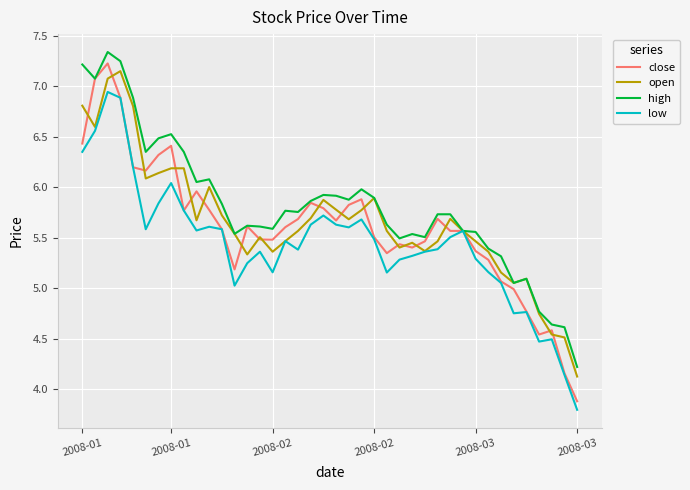

What is the minimum value shown in the chart?

3.8